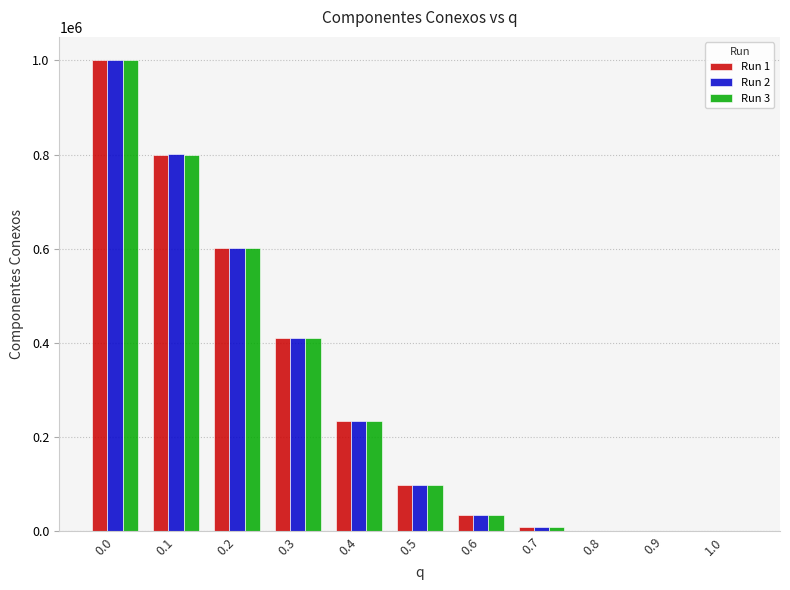

The value of Run 2 at 0.3 is 410634. True or false?

True